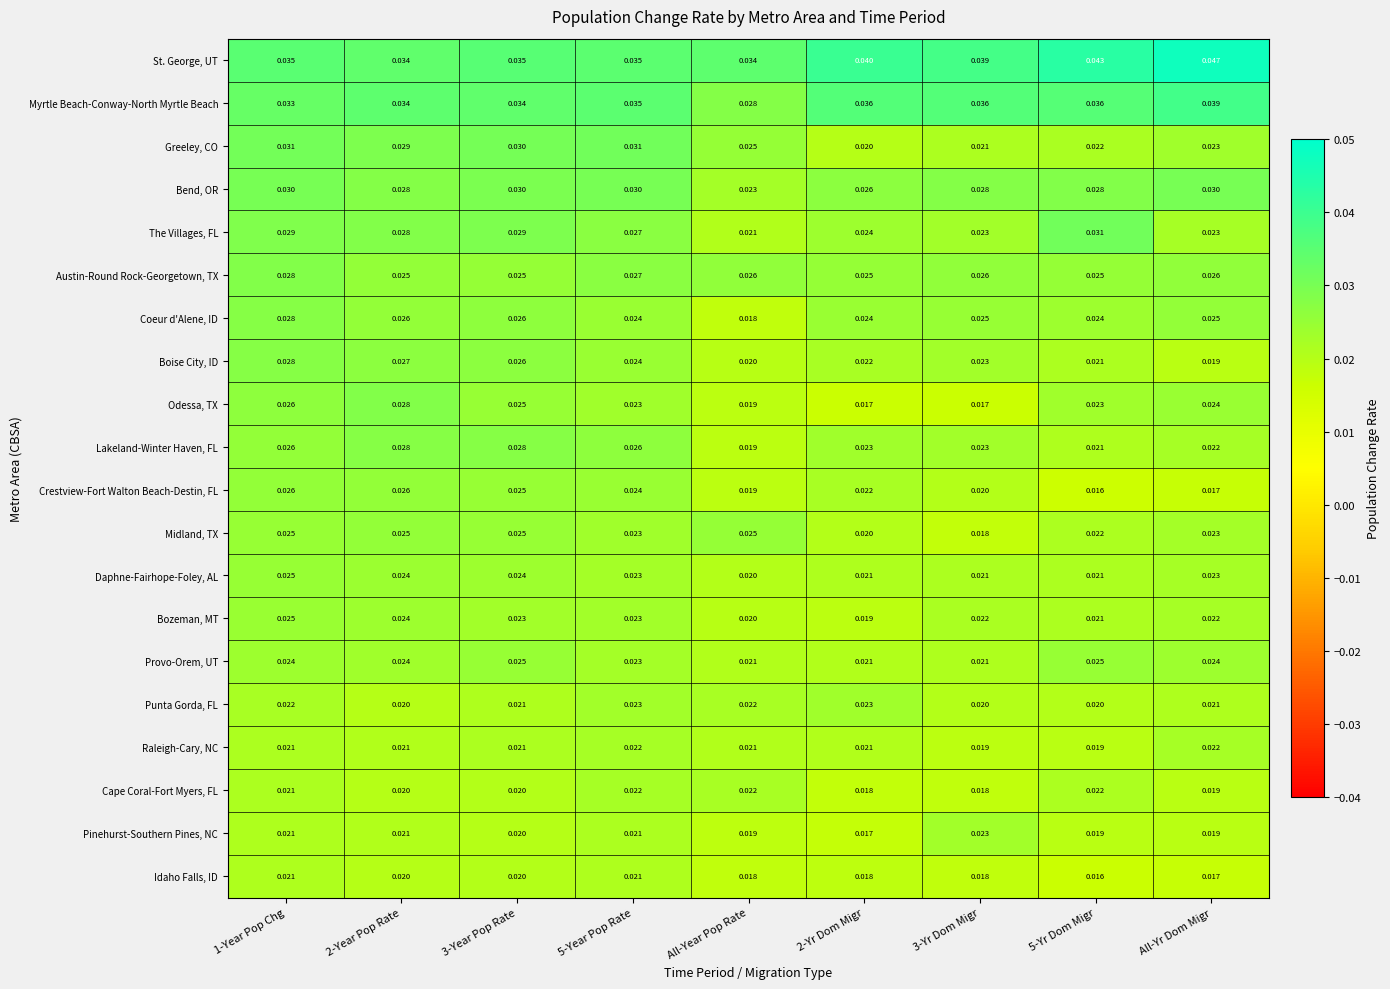

Between 3-Yr Dom Migr and 5-Yr Dom Migr, which series saw the biggest shift?

The Villages, FL